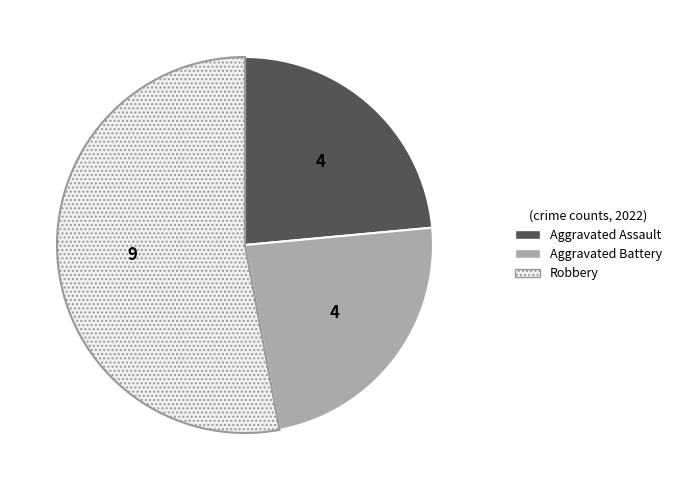

Is it true that Aggravated Assault is 24% of the pie?

True